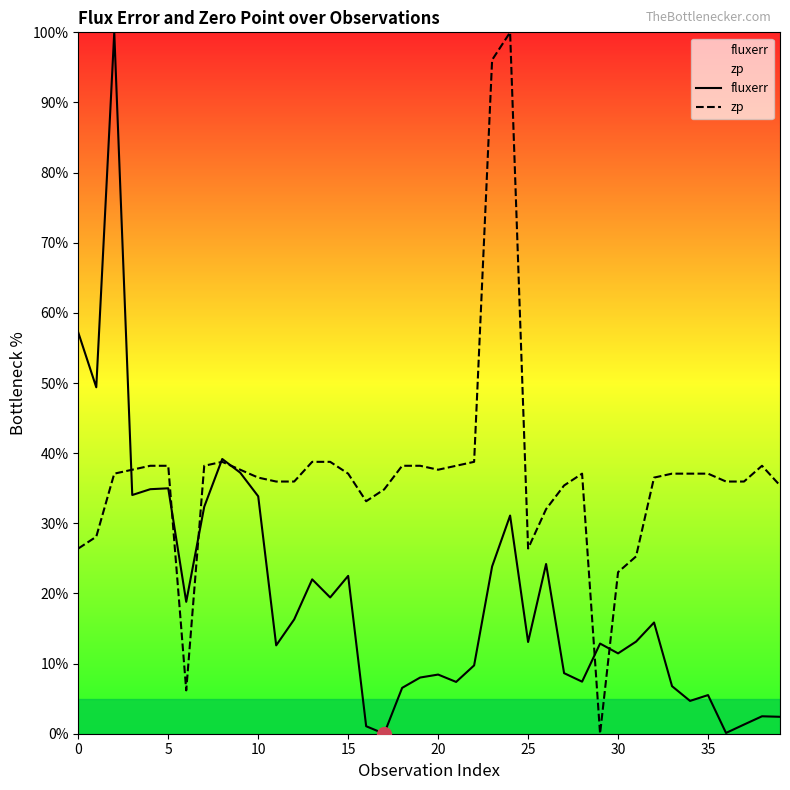

Is this an area chart (filled region under the line)?

No